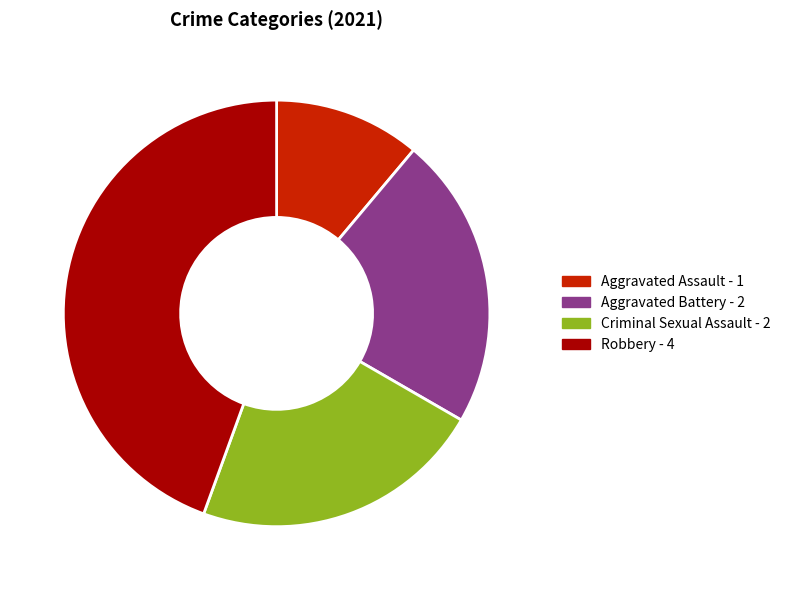

Which slice is the largest?

Robbery